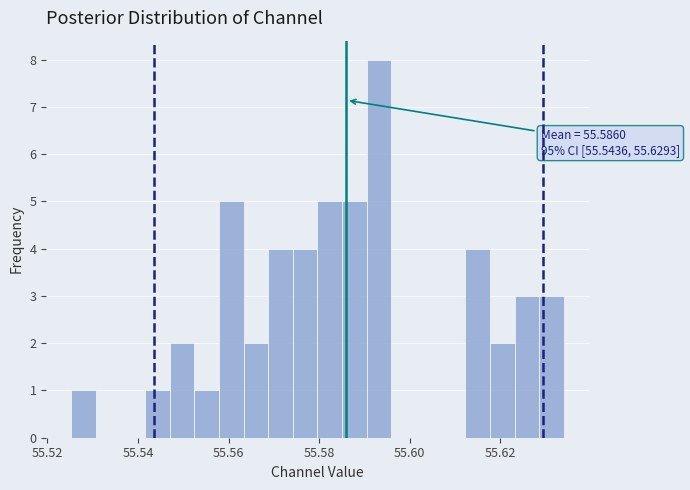

Around what value on the x-axis is the tallest bar? Give the approximate position of its centre, as read against the axis.

55.594